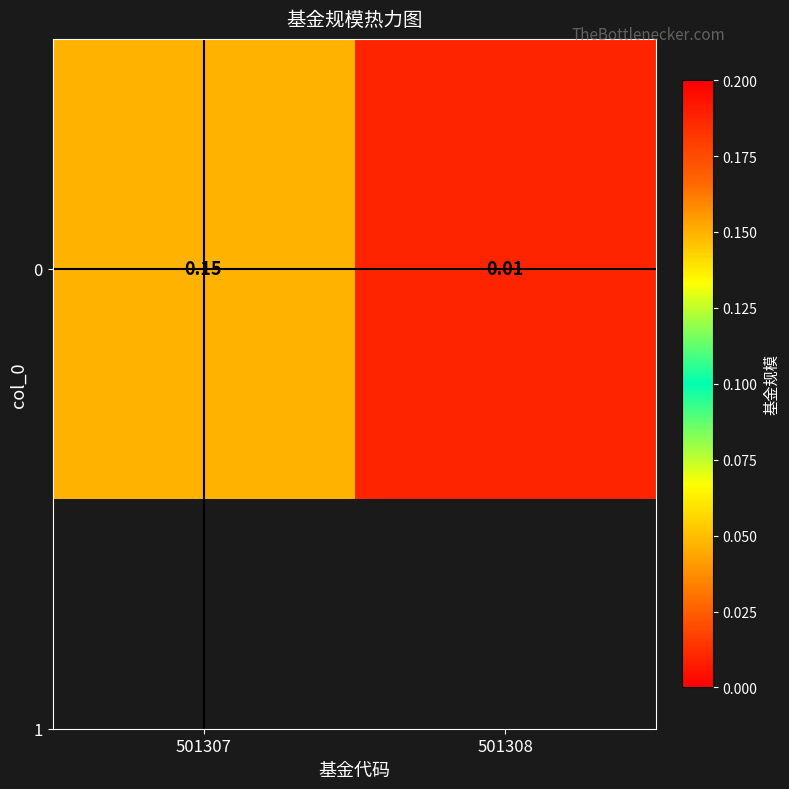

Rank the categories by value from highest to lowest.

501307, 501308